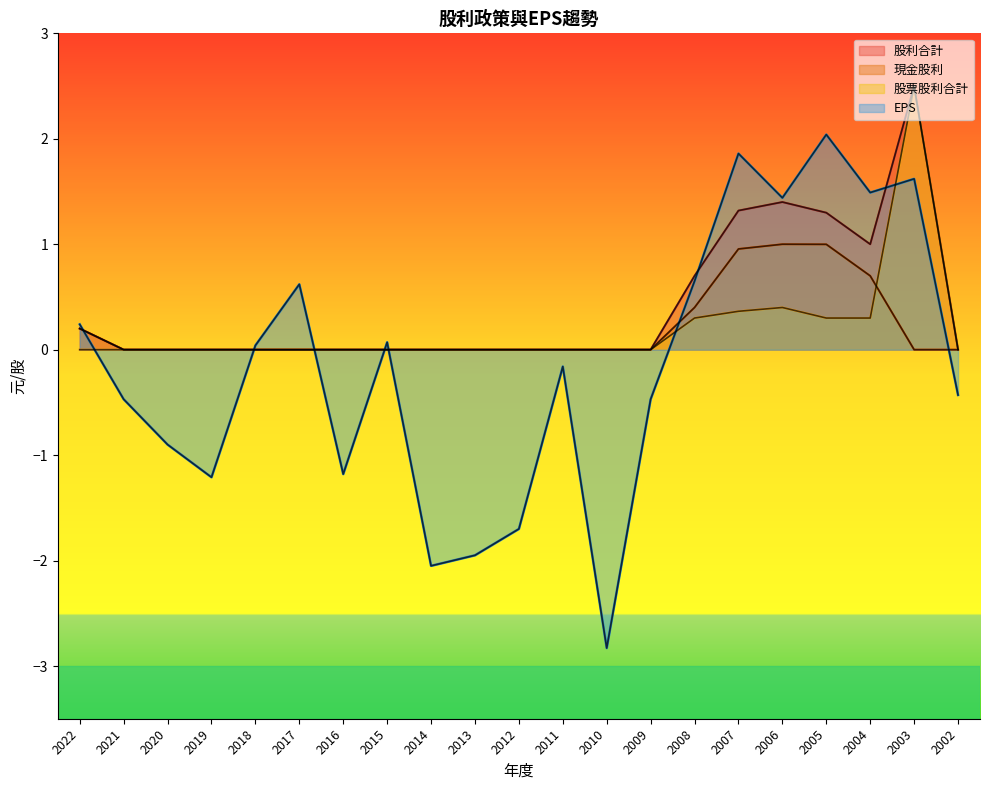

How many lines are shown in the chart?

4